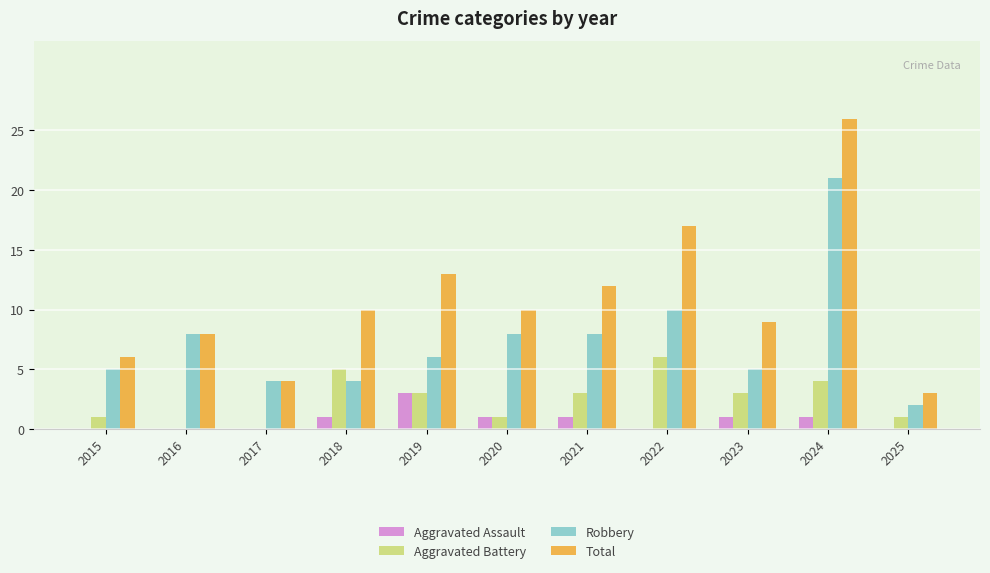

Count the number of categories in the chart.

11